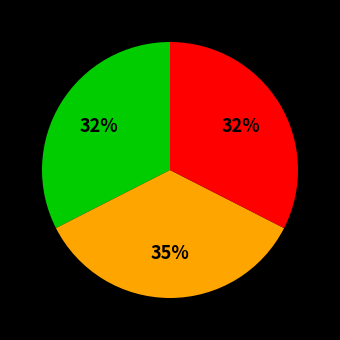

To the nearest percent, what is the average slice percentage?

33%